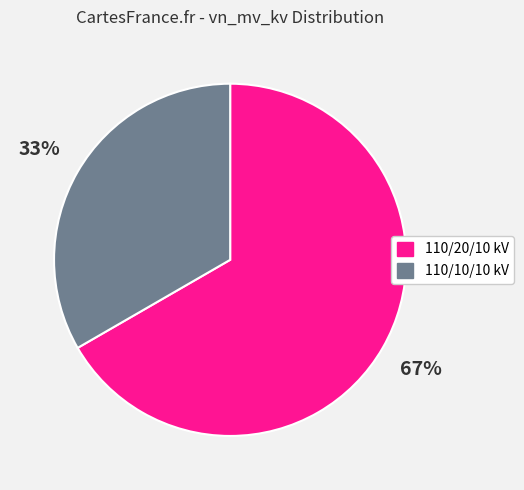

Is there a majority slice in this chart?

Yes